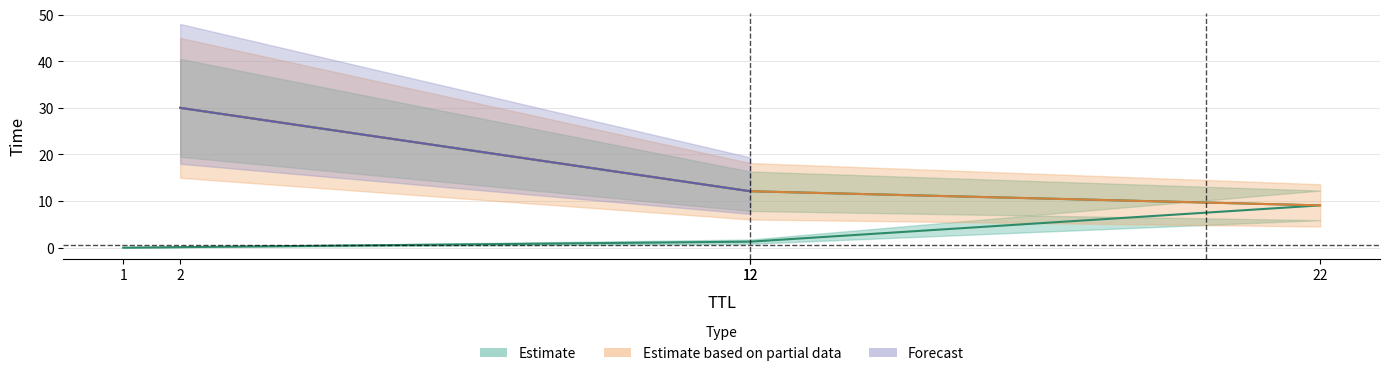

What is the difference between the second highest and minimum values?

12.1